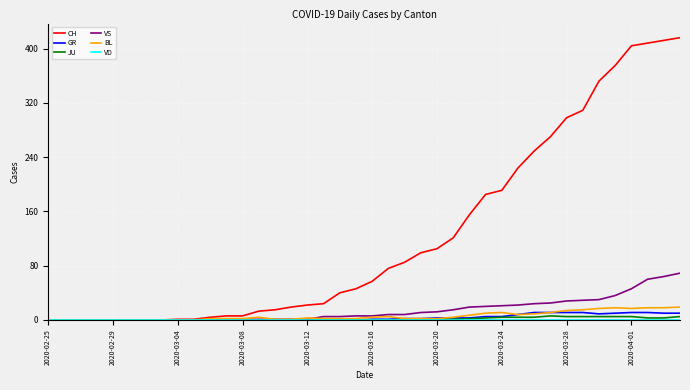

Which series has the widest spread of values?

CH